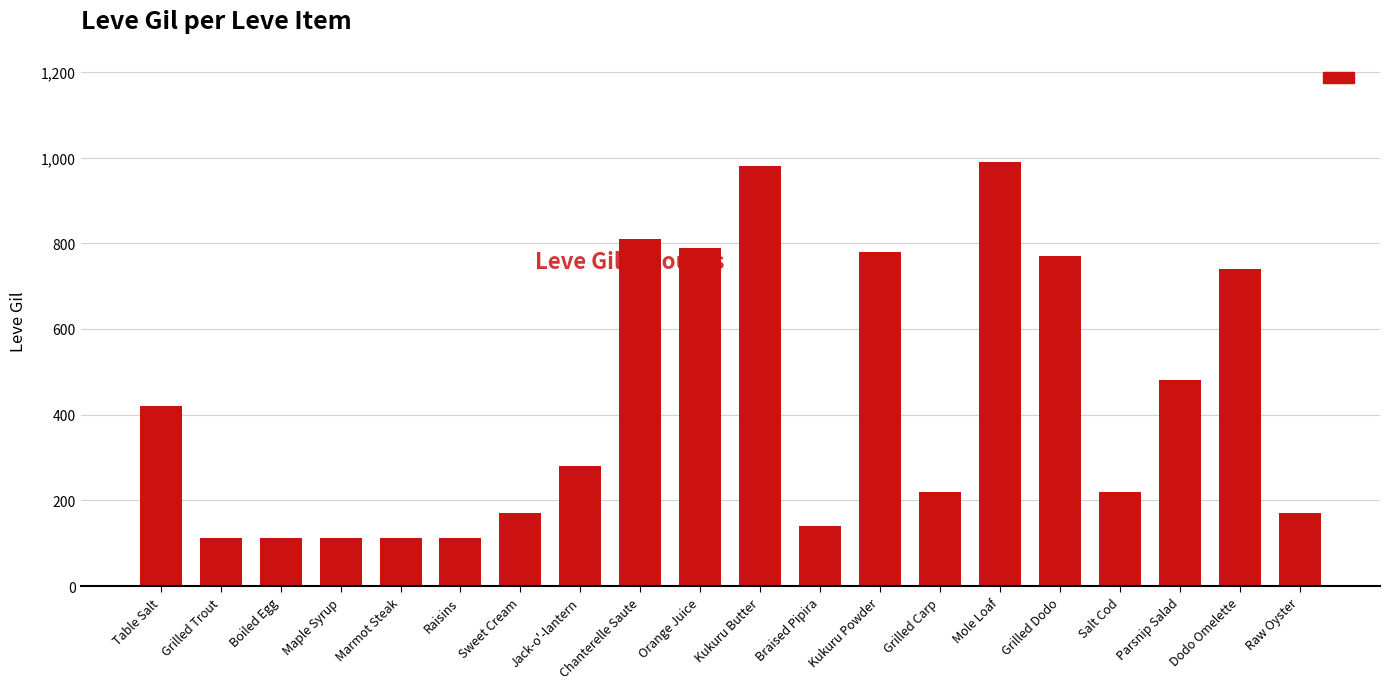

What is the value of the 16th bar from the left?

770